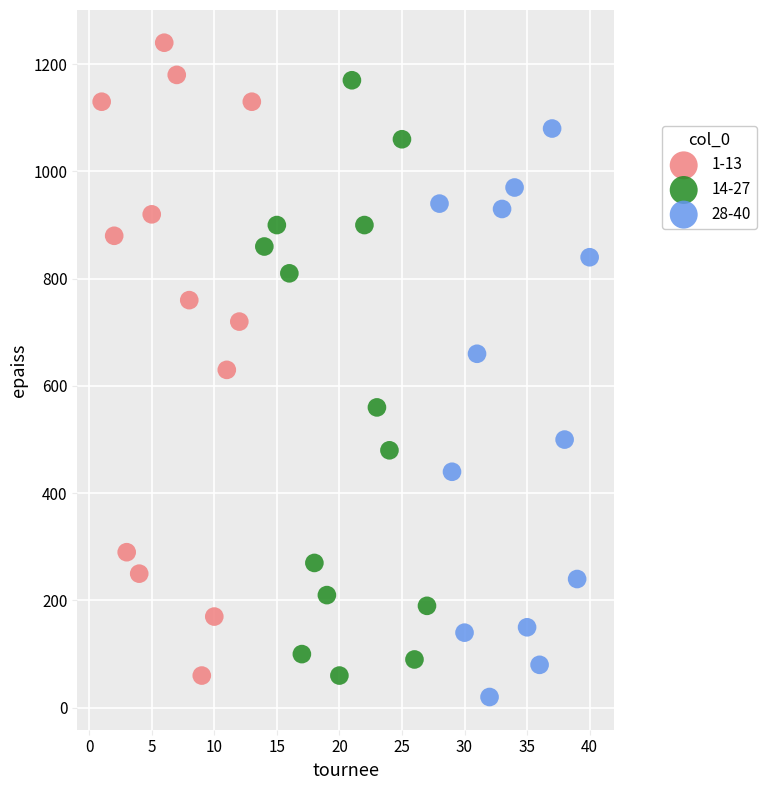

Which series has the widest spread of Y values?

1-13